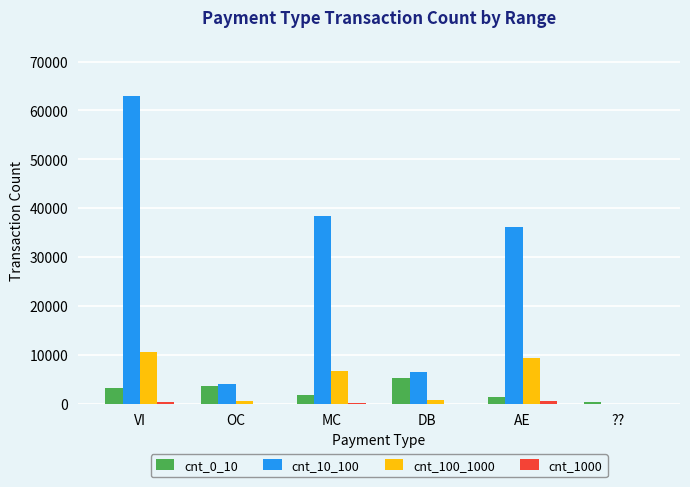

Which series has the largest total across all categories?

cnt_10_100